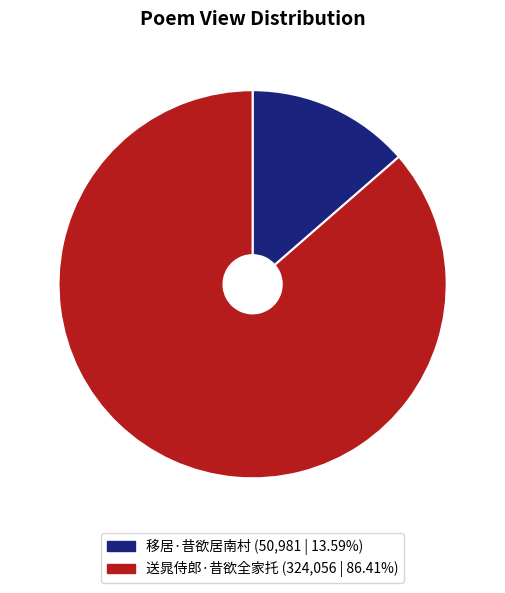

Which slice is the smallest?

移居·昔欲居南村